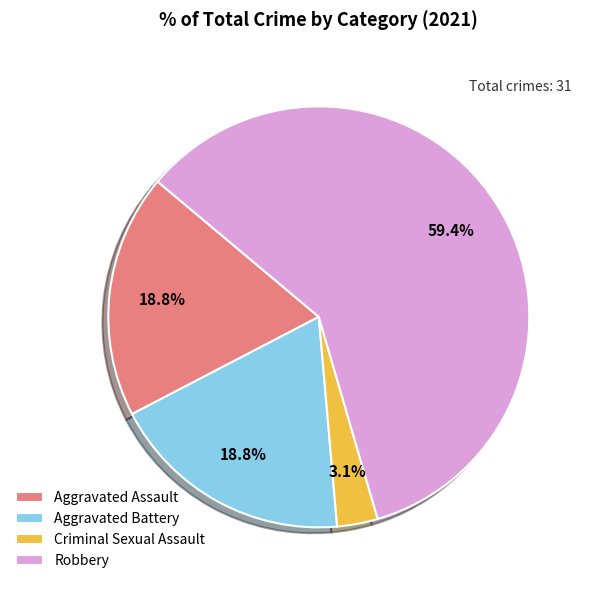

Which slice is the smallest?

Criminal Sexual Assault